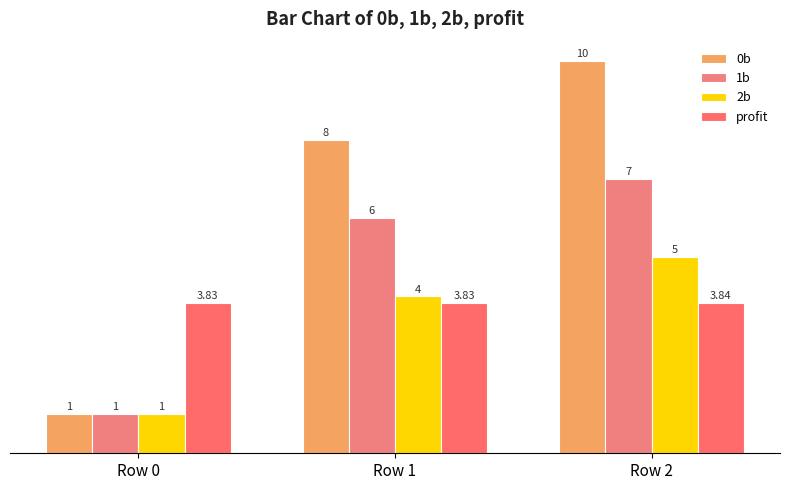

Which series has the largest total across all categories?

0b